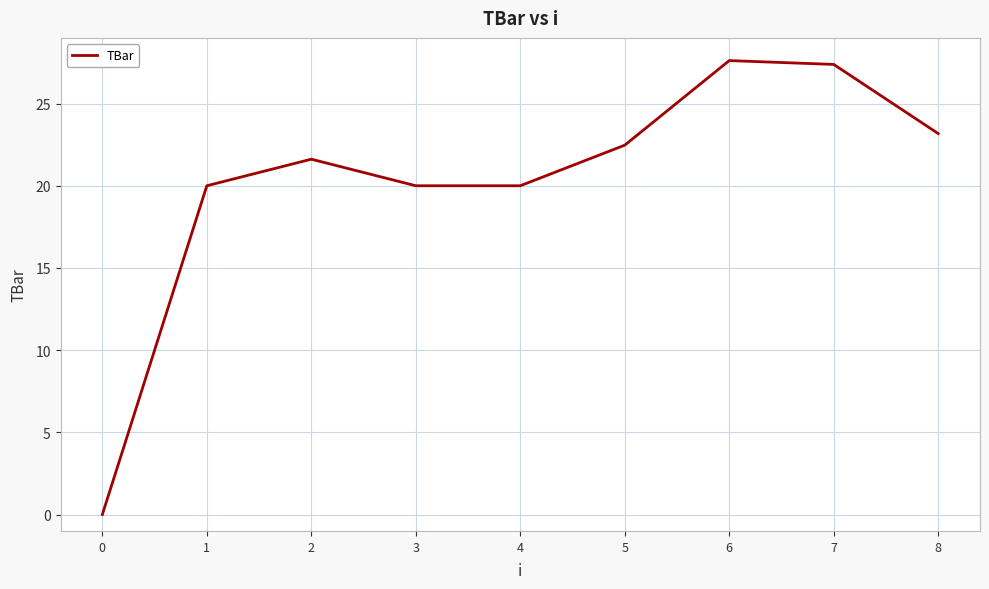

The chart shows a value of 23.2 at 8. True or false?

True